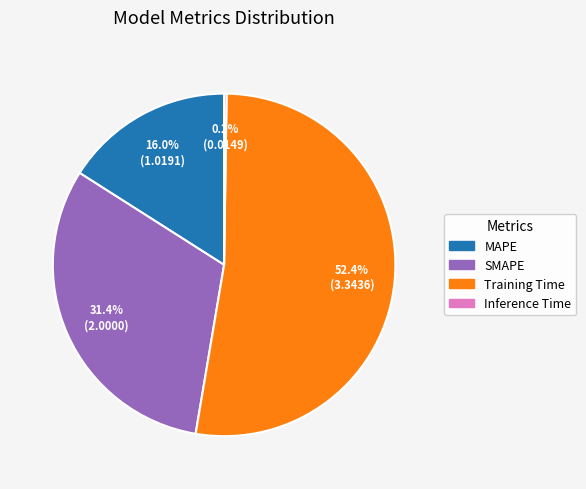

To the nearest percent, what is the difference between the largest and smallest slice percentages?

52%